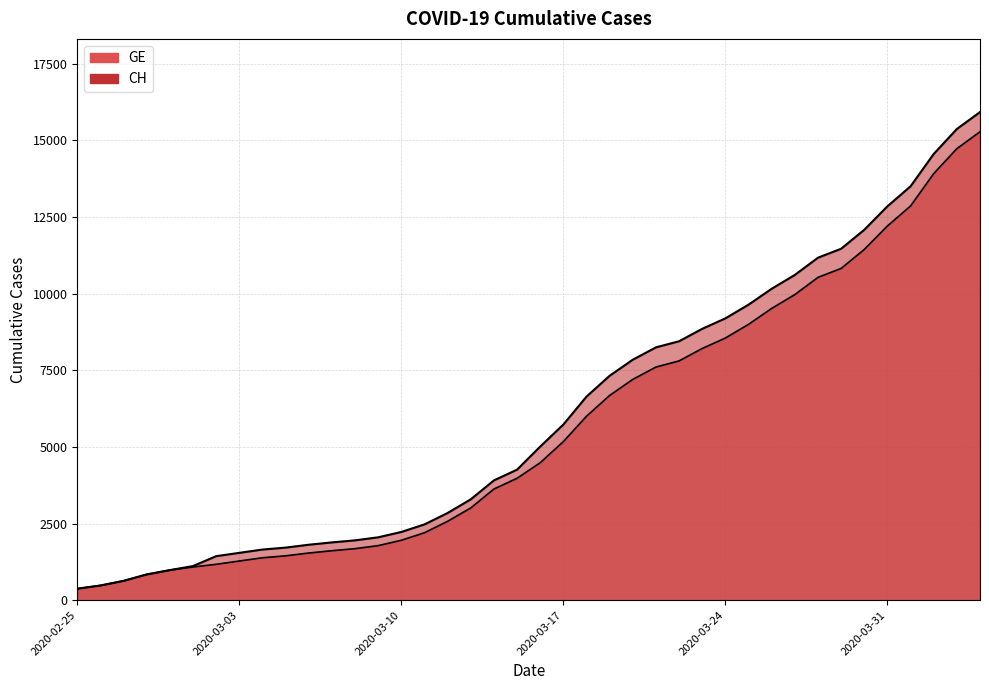

What is the maximum value for GE?

15284